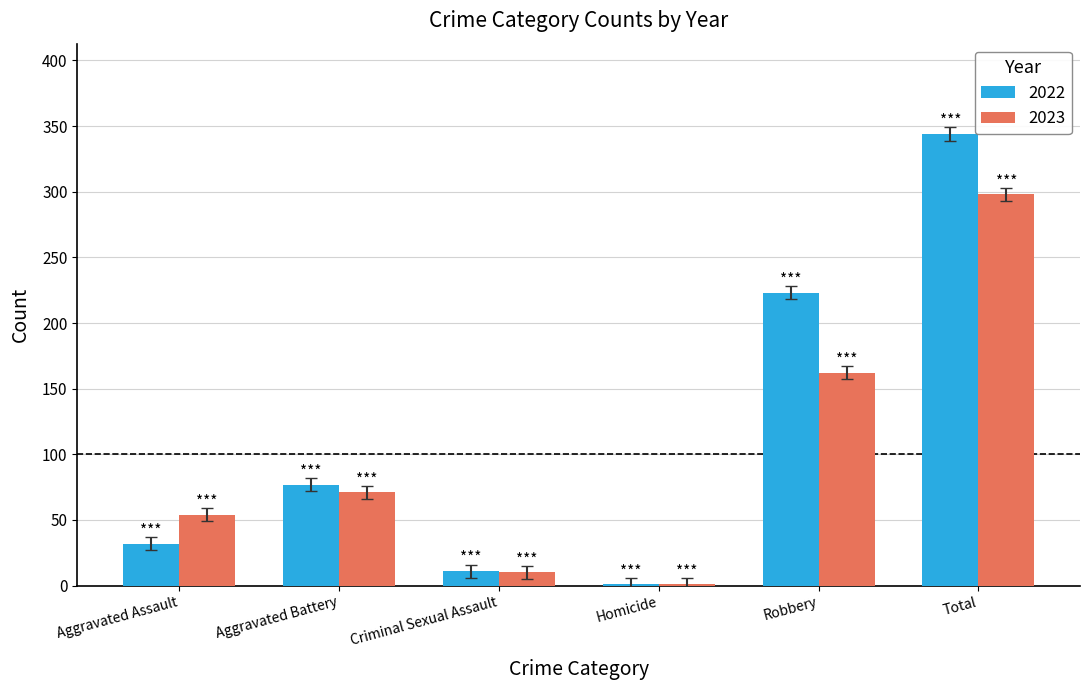

Which category has the highest value in the 2023 series?

Total